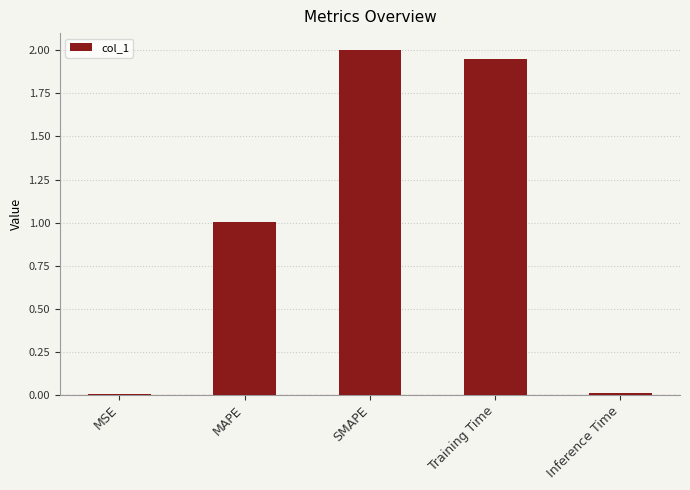

True or false: the data shows 3.1 at Training Time.

False